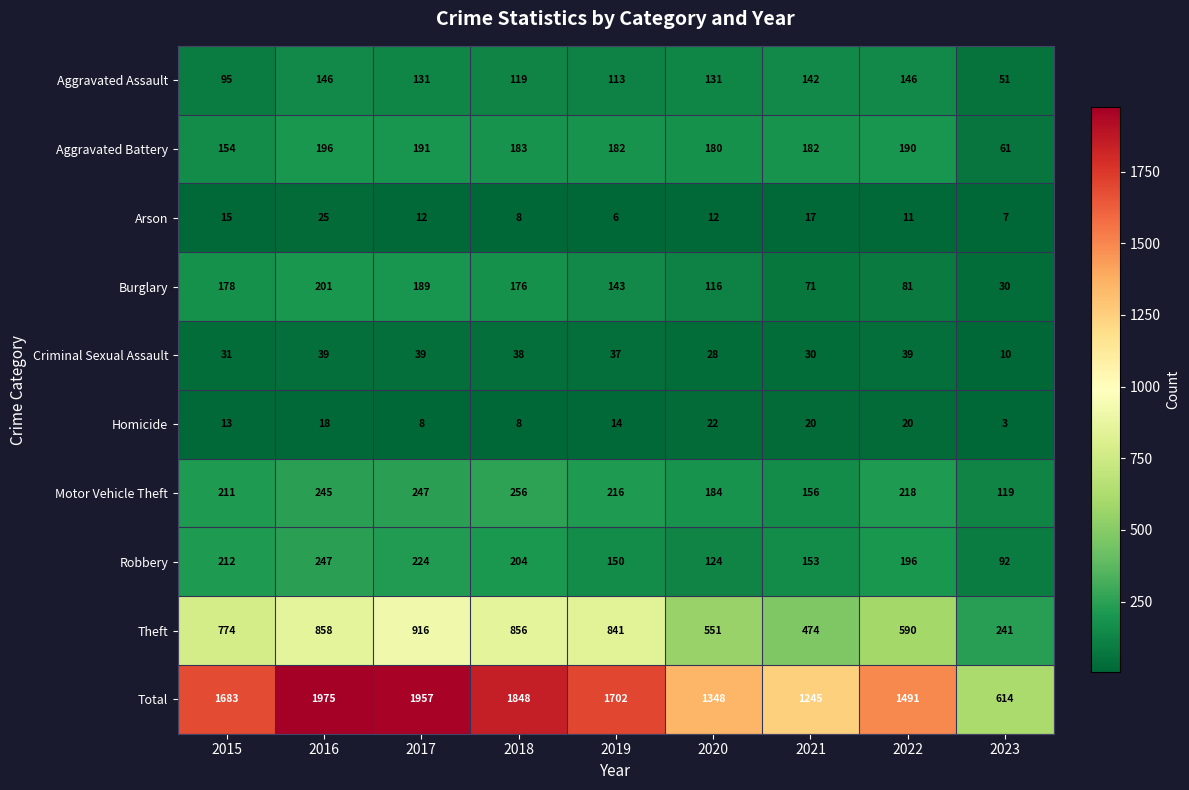

Where is Robbery nearest to the value 169?

2021